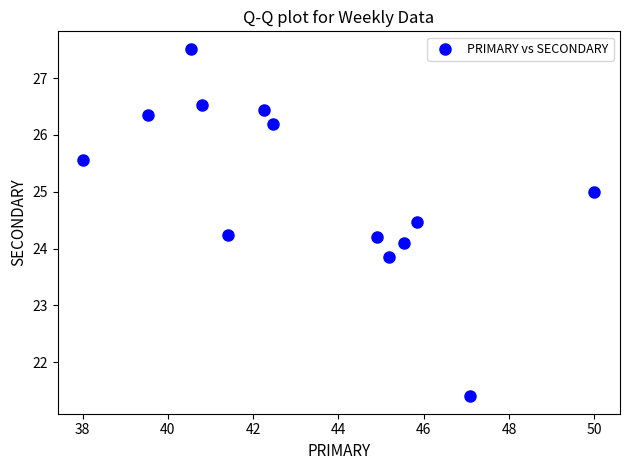

What is the range of X values (max minus min)?

12.0